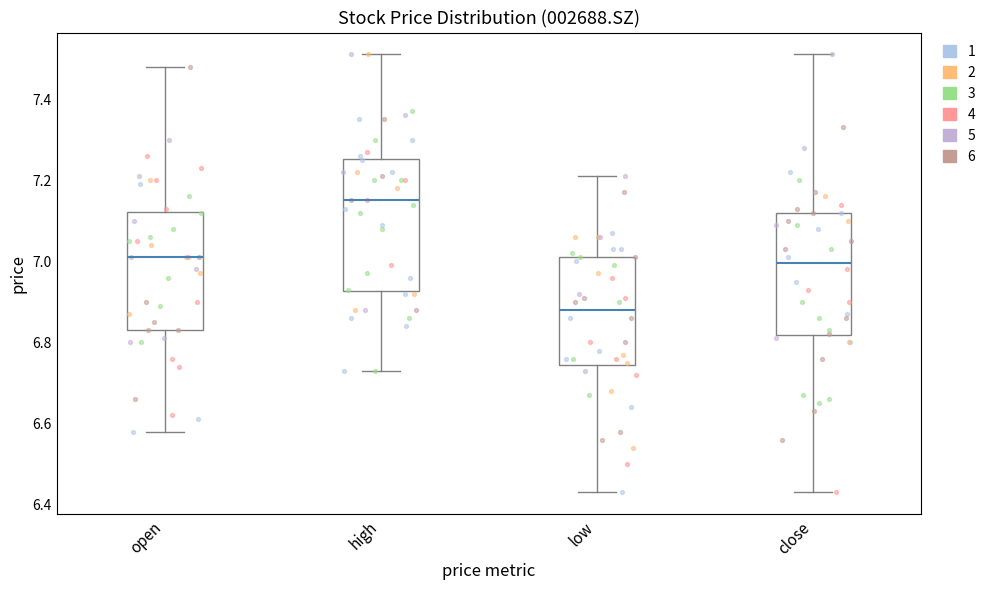

Reading left to right, read every box against the y-axis: the position of its median line, the range the box covers, and the ends of its whiskers. The values are not printed on the chart, so give them approximately, as read against the axis.

open: median 7.02, box 6.84 to 7.12, whiskers 6.58 to 7.48
high: median 7.16, box 6.92 to 7.26, whiskers 6.74 to 7.52
low: median 6.88, box 6.74 to 7.02, whiskers 6.44 to 7.22
close: median 7.00, box 6.82 to 7.12, whiskers 6.44 to 7.52